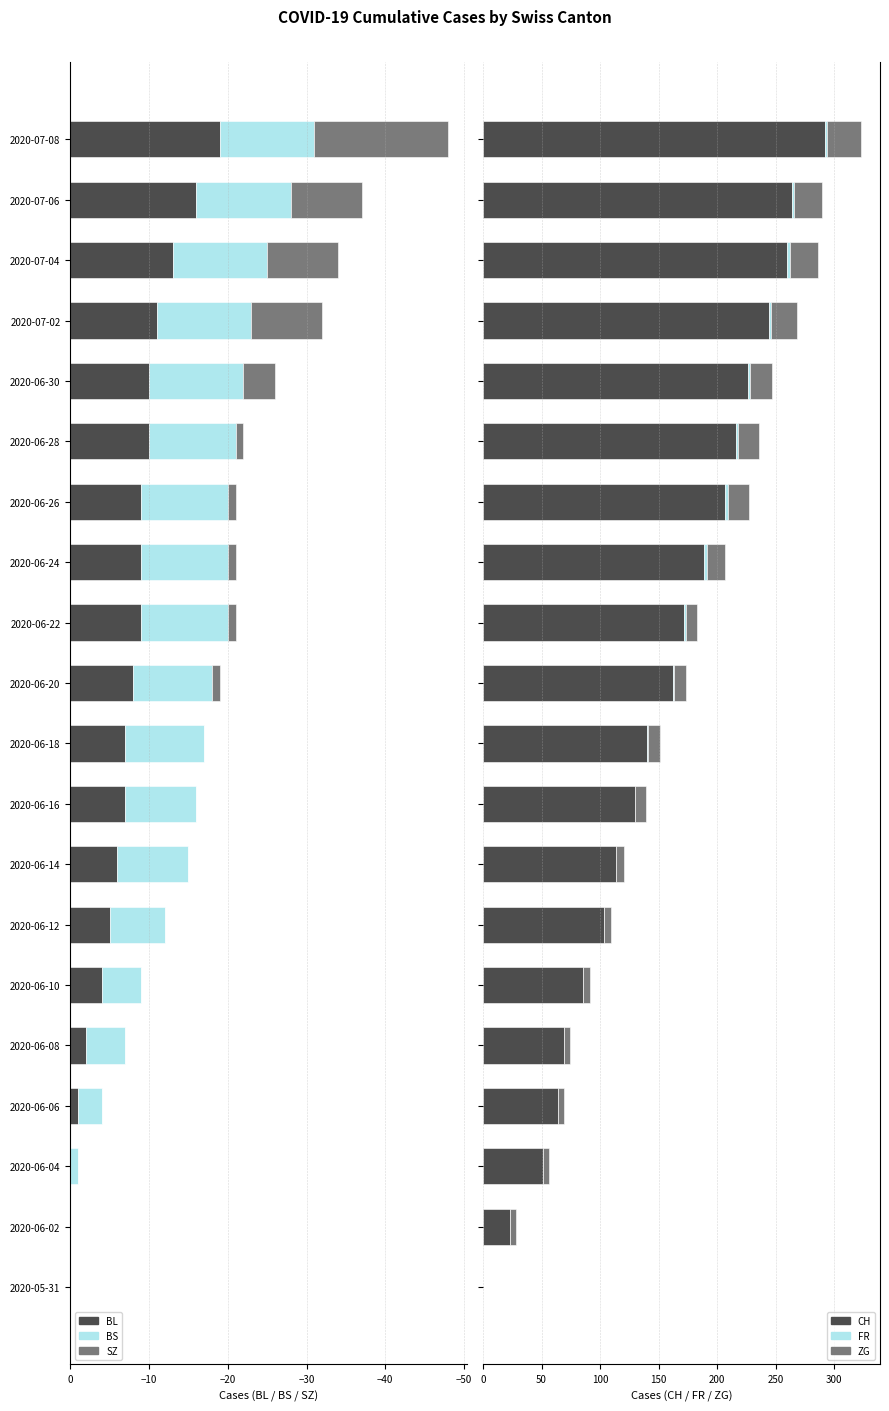

What position from the left is 2020-06-20?

11